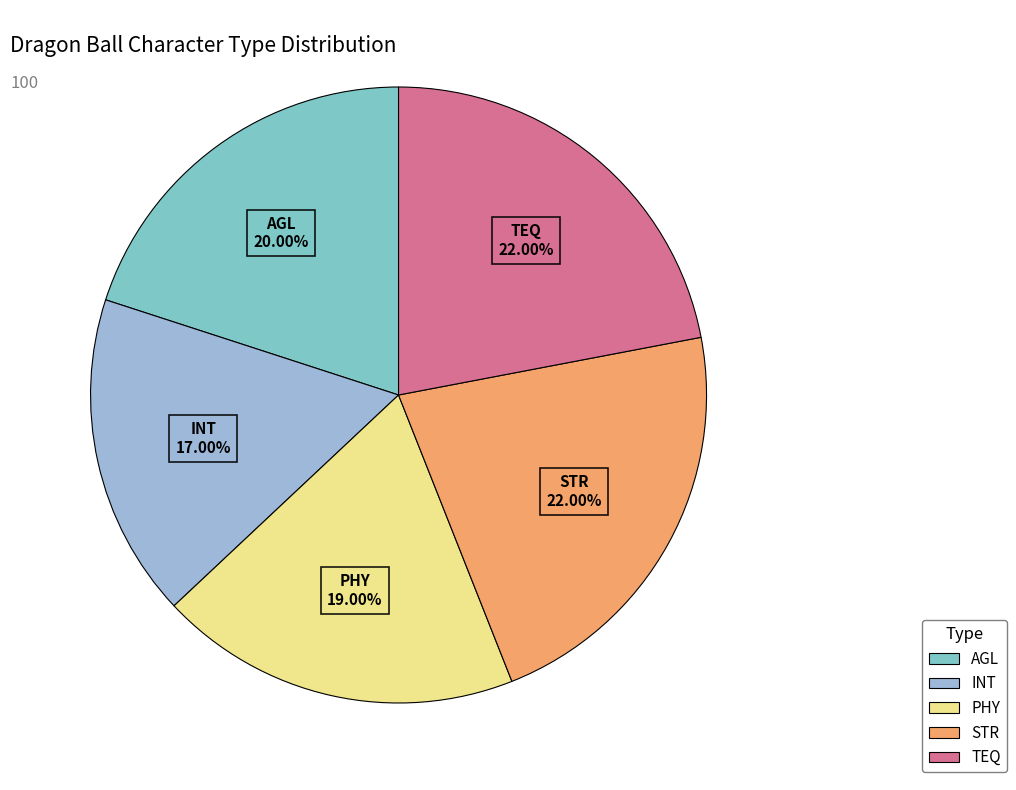

The INT slice represents 31% of the pie. True or false?

False